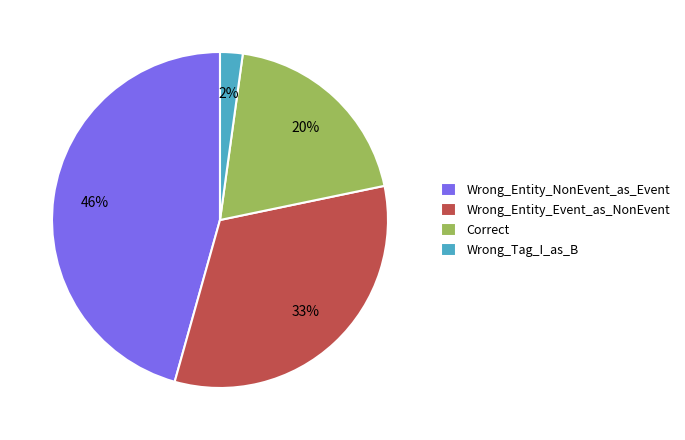

Is there any slice that represents more than half of the pie?

No